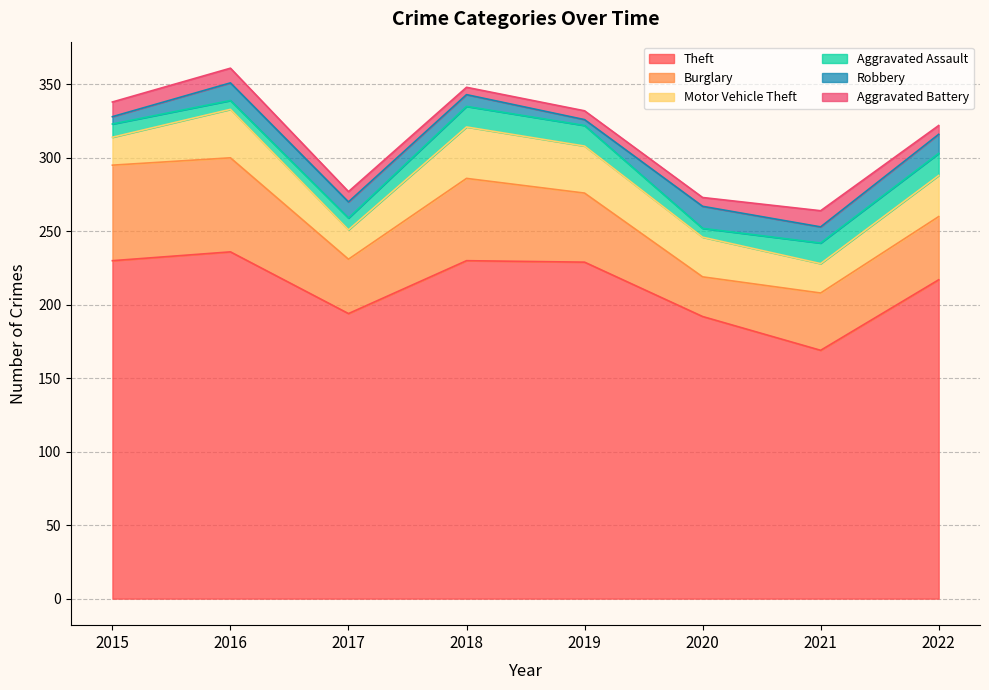

What is the difference between the maximum and minimum values in the Aggravated Assault series?

9